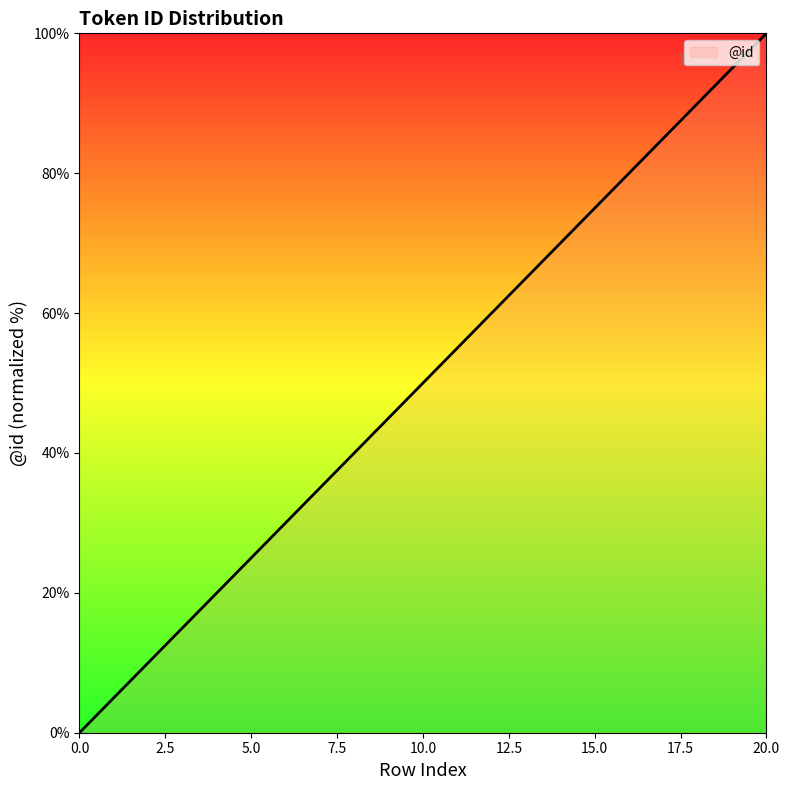

How many data points are less than 50?

10